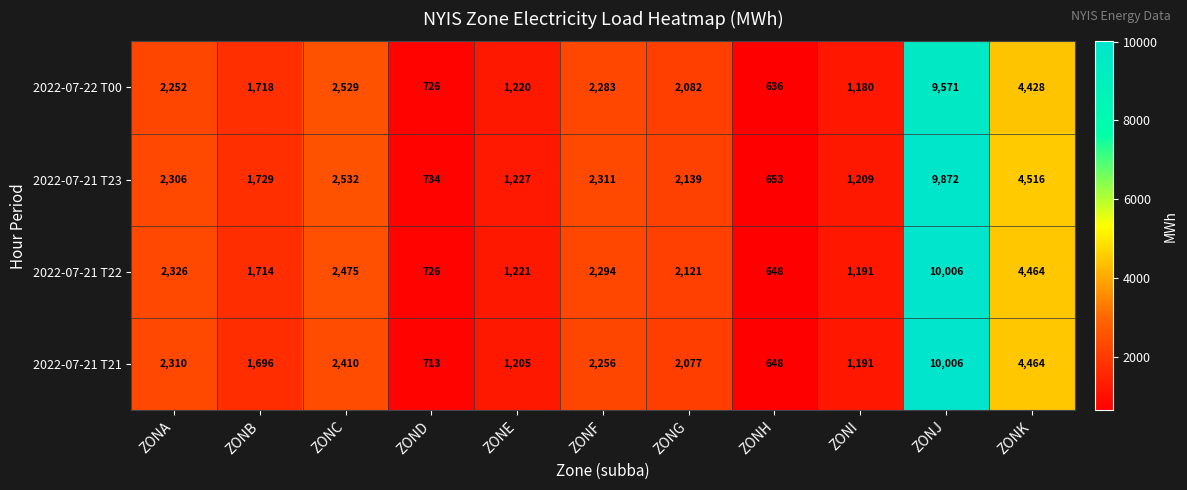

What is the sum of all 2022-07-21 T21 values?

28976